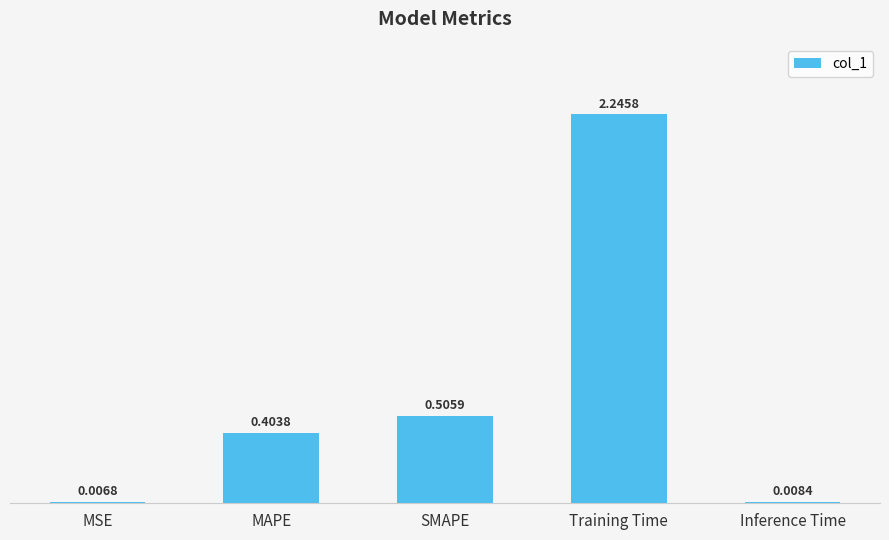

What is the change in value from MSE to Training Time?

+2.2